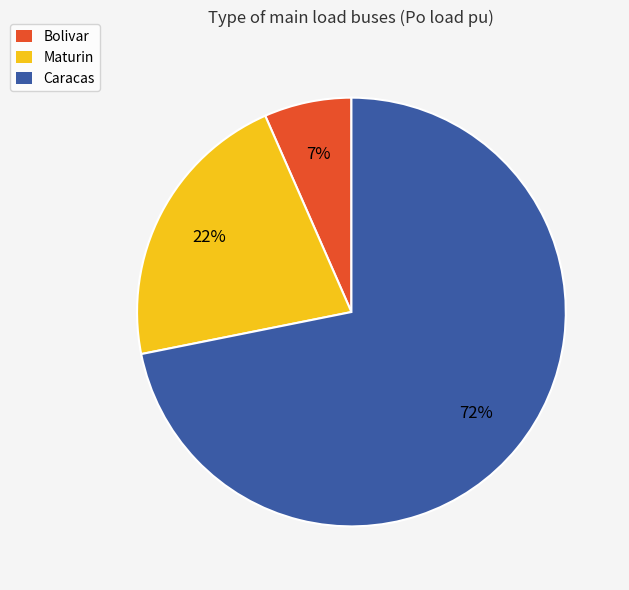

How many segments does this pie chart have?

3